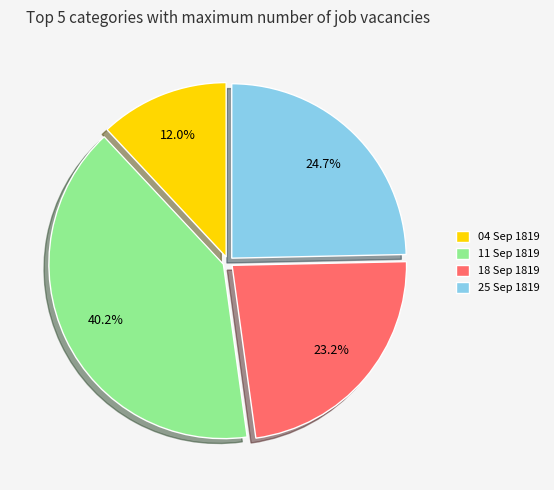

Does any single category account for the majority?

No